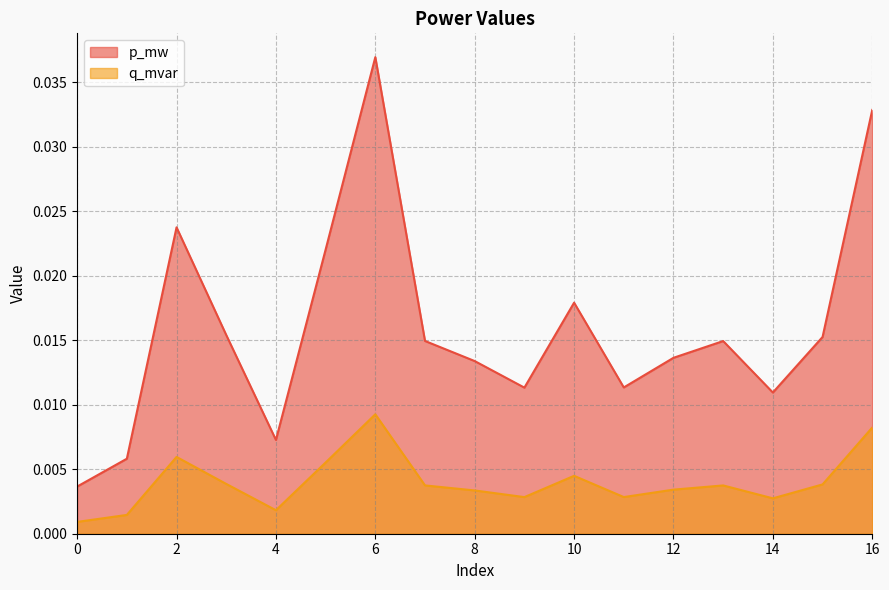

At how many categories does at least one series exceed 0?

17